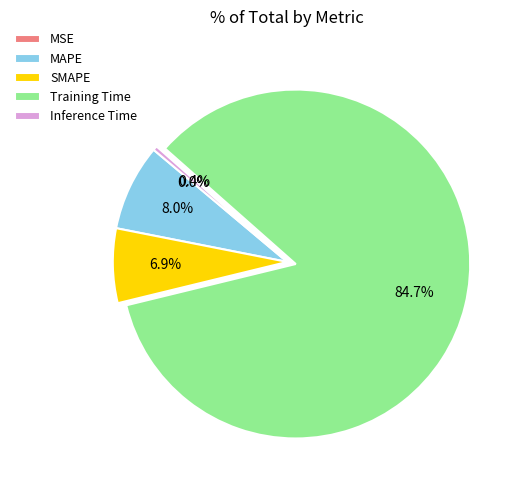

Which slice is the largest?

Training Time